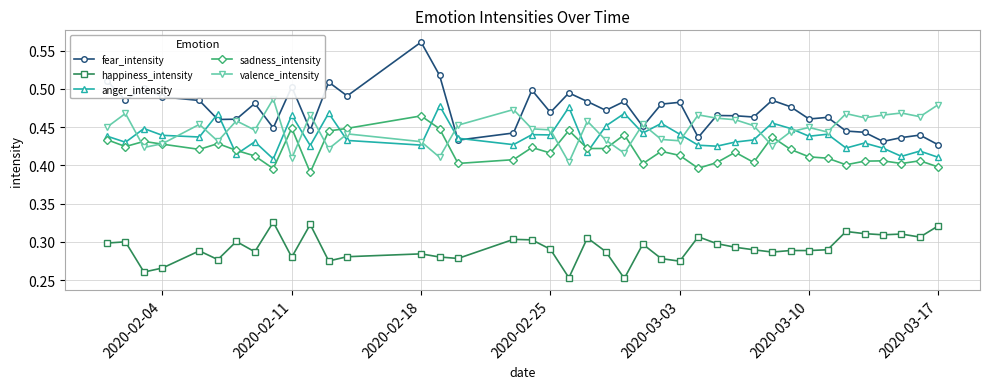

At how many categories does at least one series exceed 0?

40